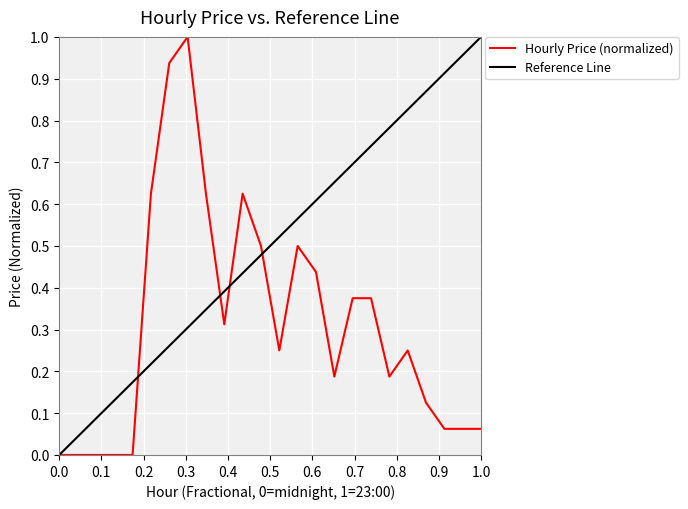

Is this an area chart (filled region under the line)?

No